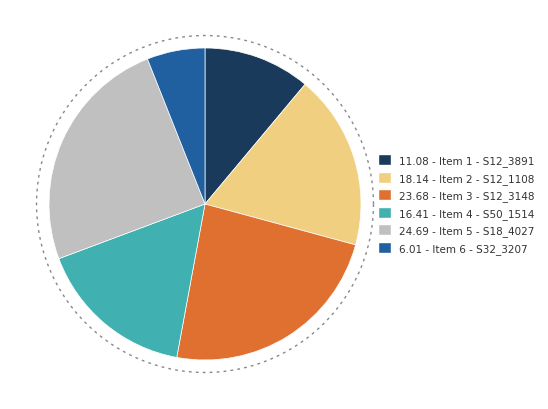

Do Item 4 - Trains S50_1514 and Item 2 - Classic Cars S12_1108 together represent more than half of the pie?

No